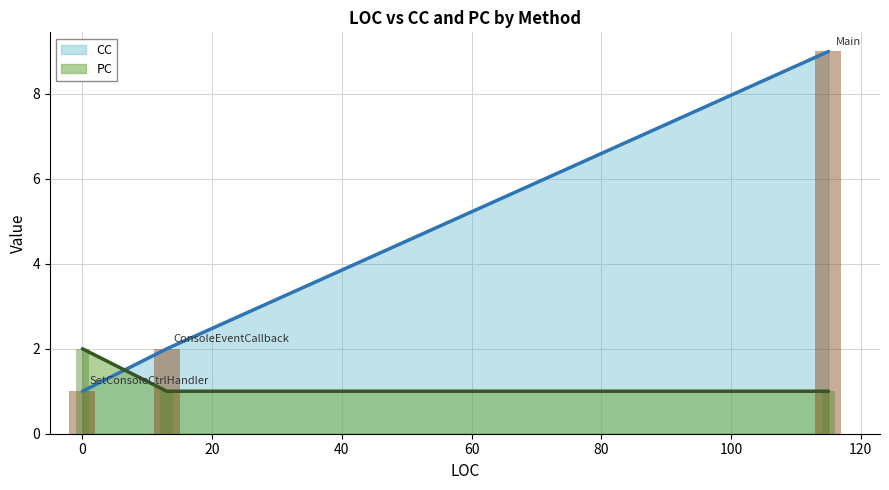

Rank the series at ConsoleEventCallback from lowest to highest value.

PC, CC